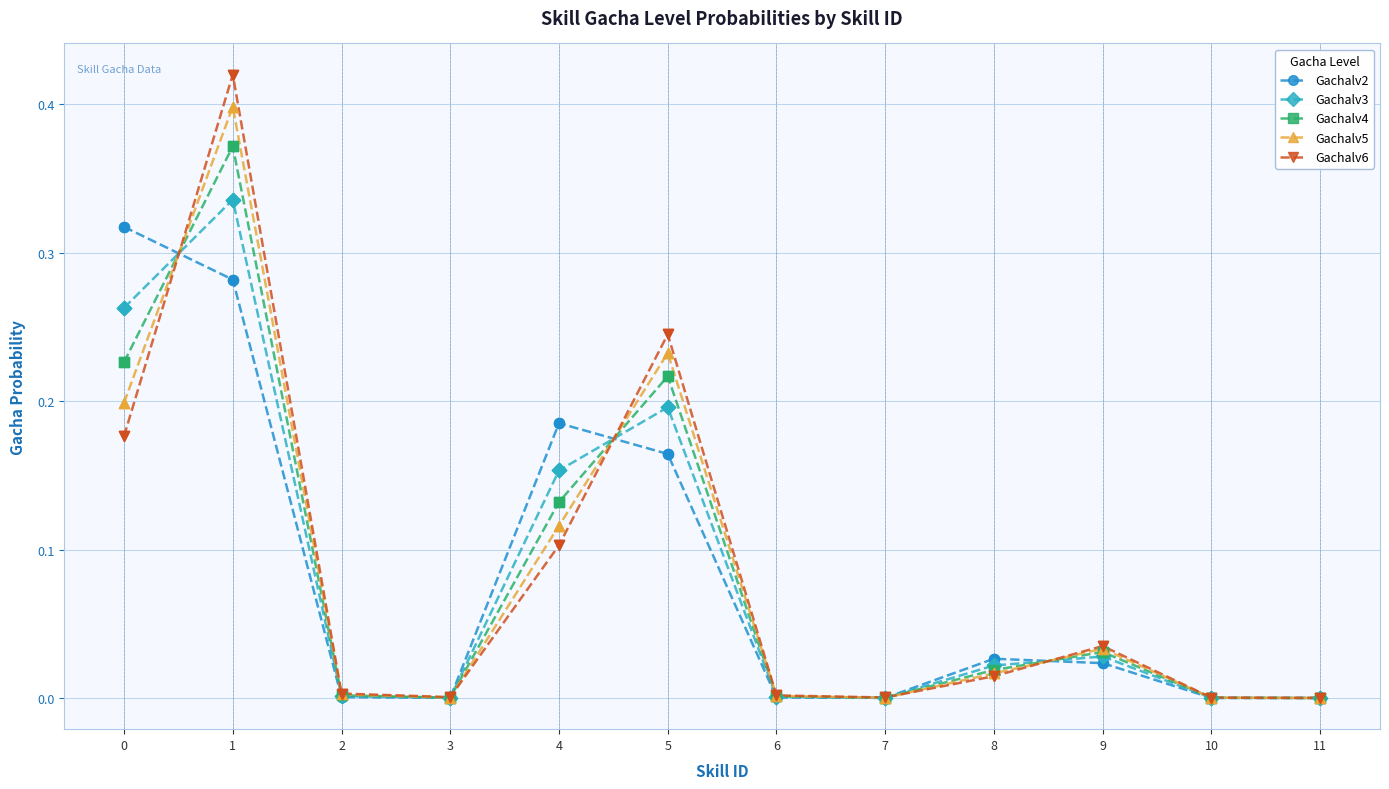

What is the total value across all series at 4?

0.7